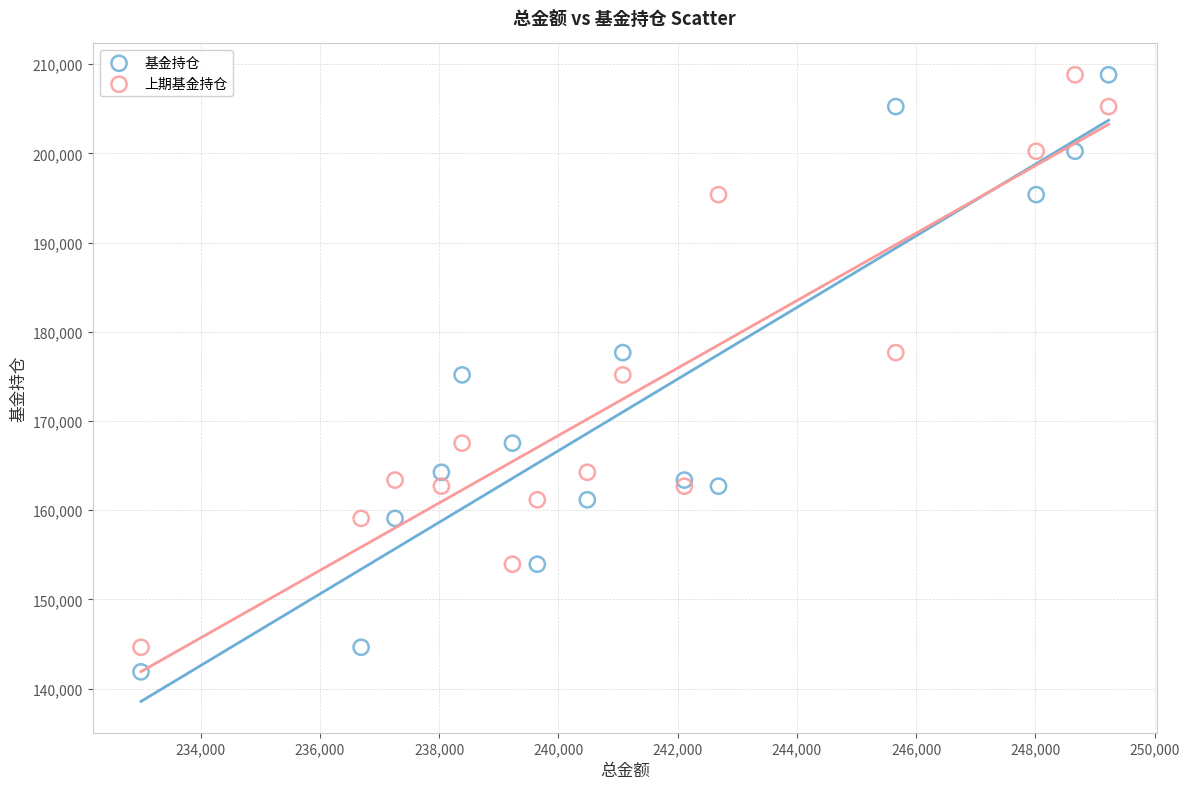

What is the X range (max minus min) for the scatter plot?

16233.3